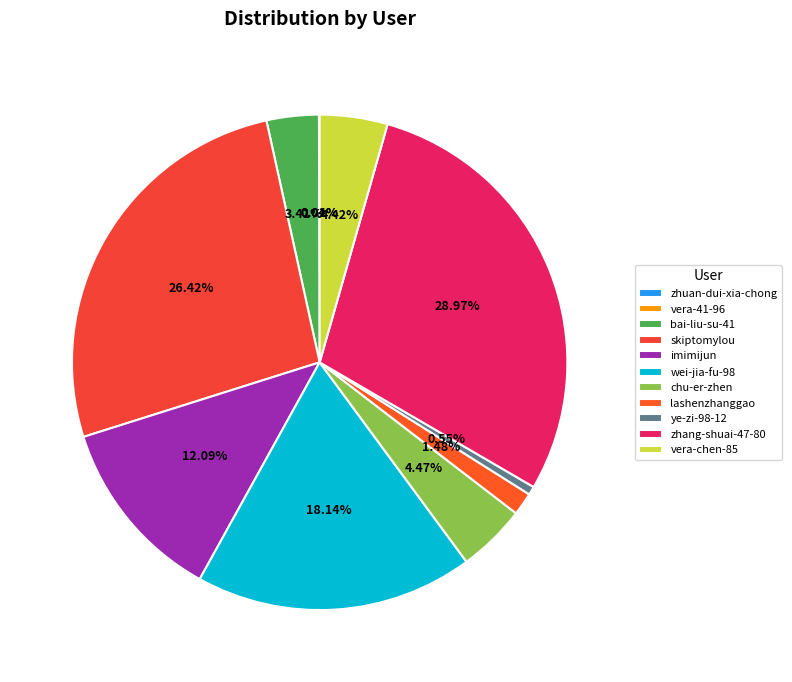

To the nearest percent, what is the difference between the largest and smallest slice percentages?

29%